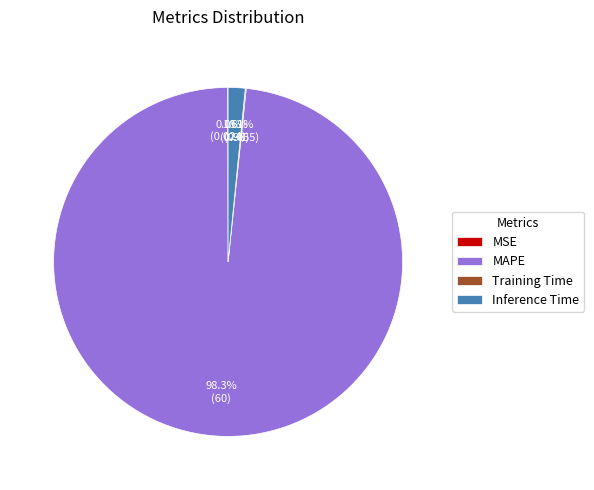

Which category has the biggest portion of the pie?

MAPE